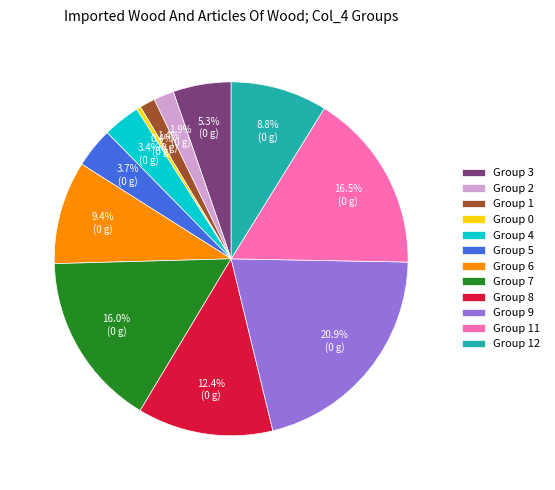

To the nearest percent, what is the average slice percentage?

8%